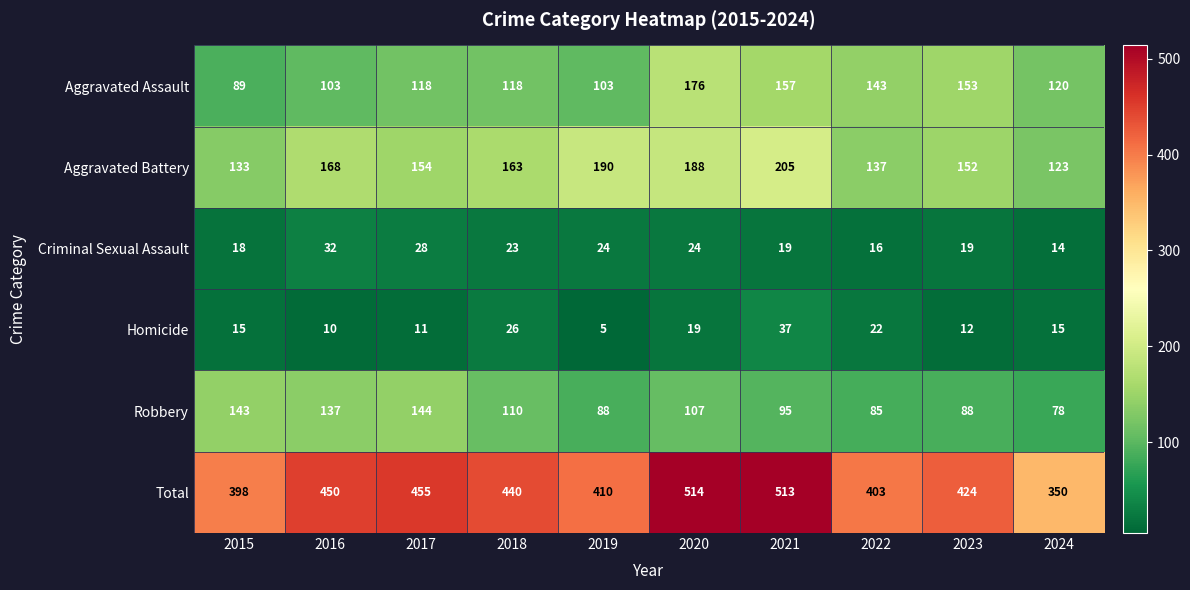

True or false: Robbery has a value of 239 at 2016.

False